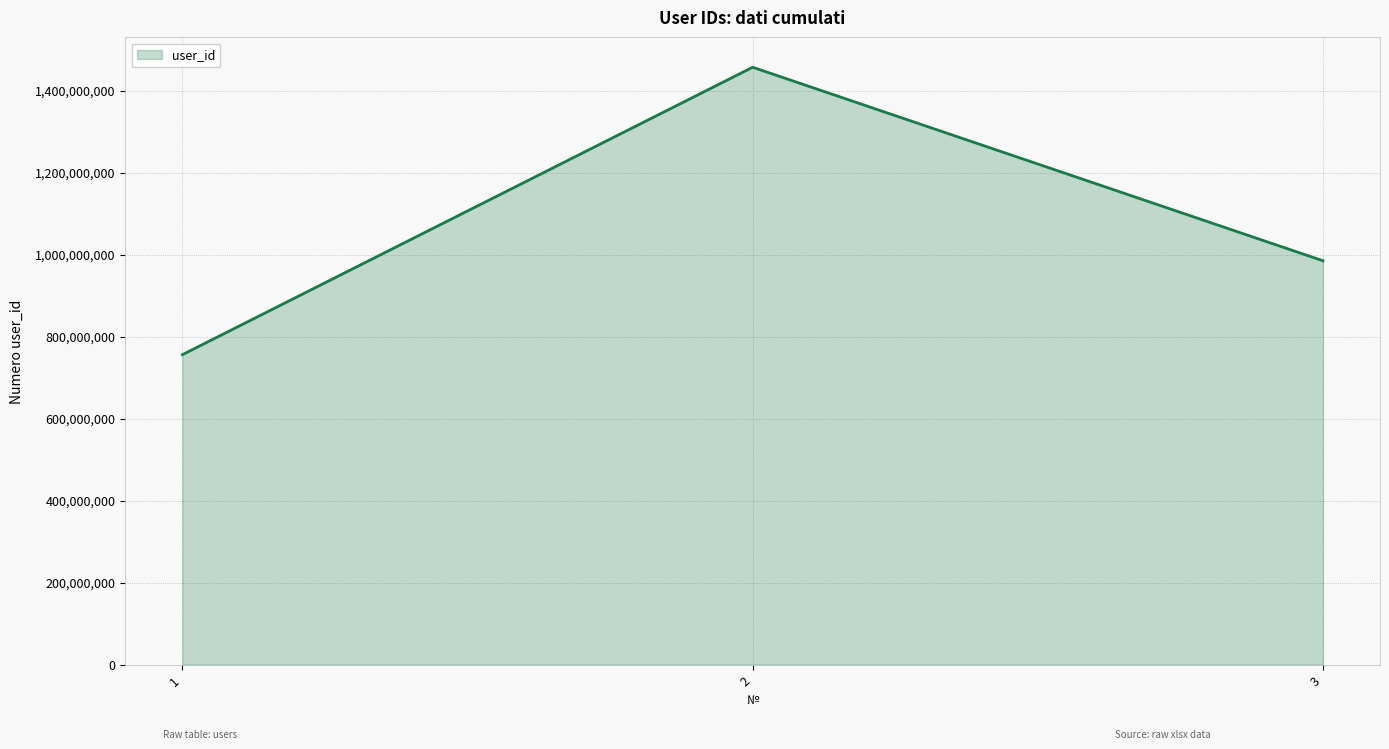

What is the greatest value displayed?

1457037393